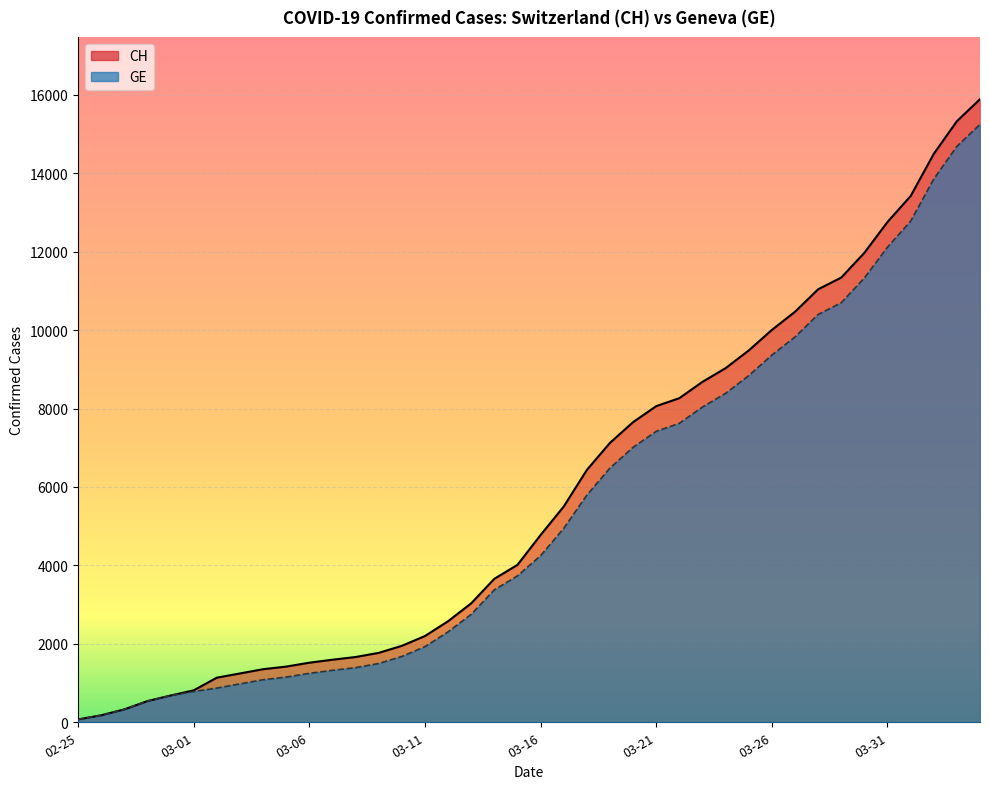

True or false: CH and GE intersect in this chart.

False